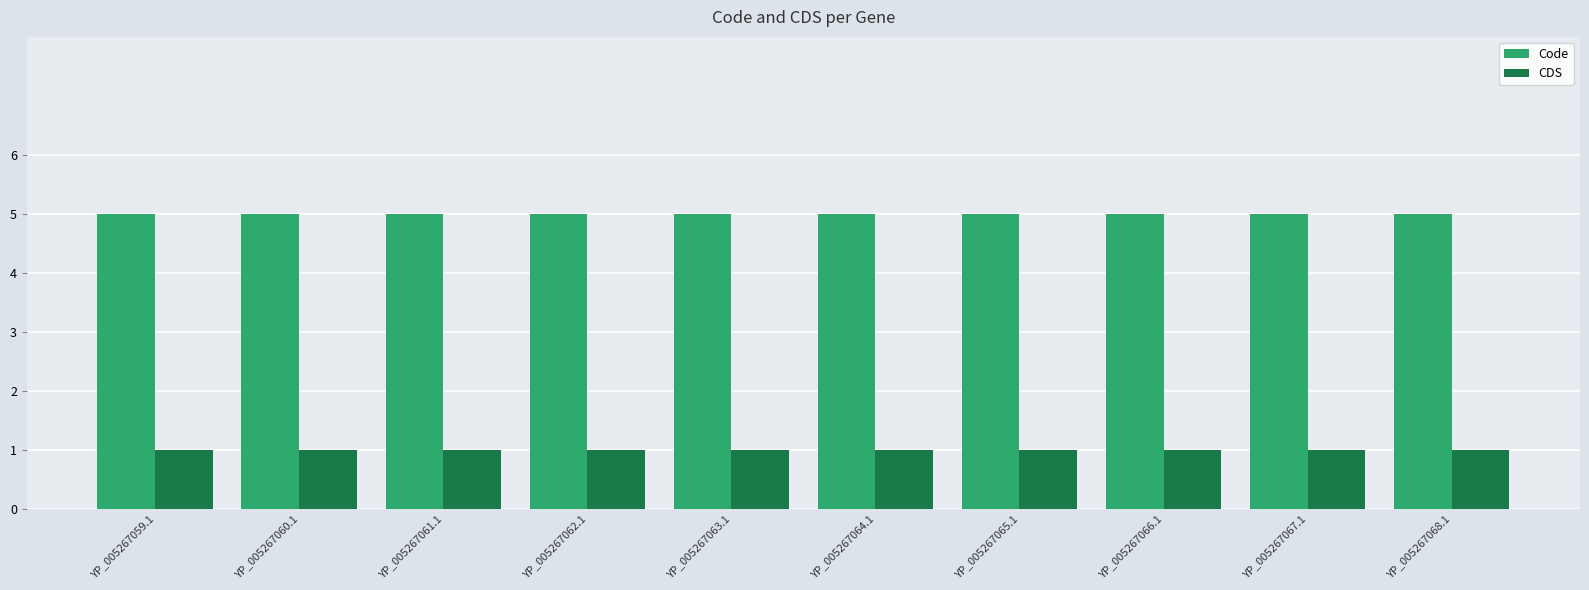

What is the spread (max minus min) of values at YP_005267064.1?

4